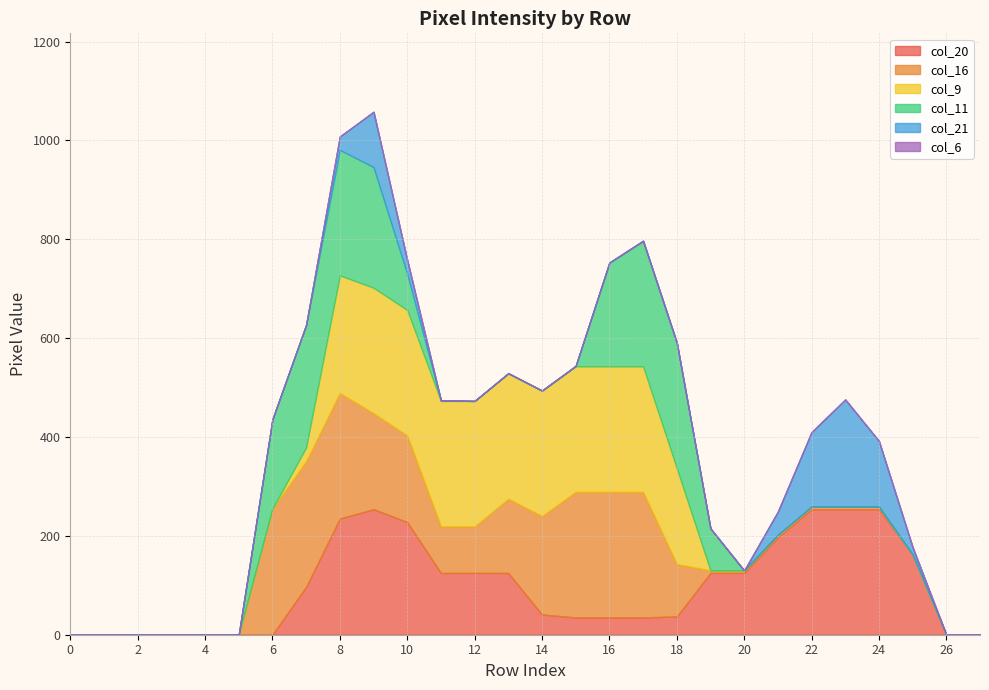

True or false: col_21 has more than 1 points higher than both neighbors.

True